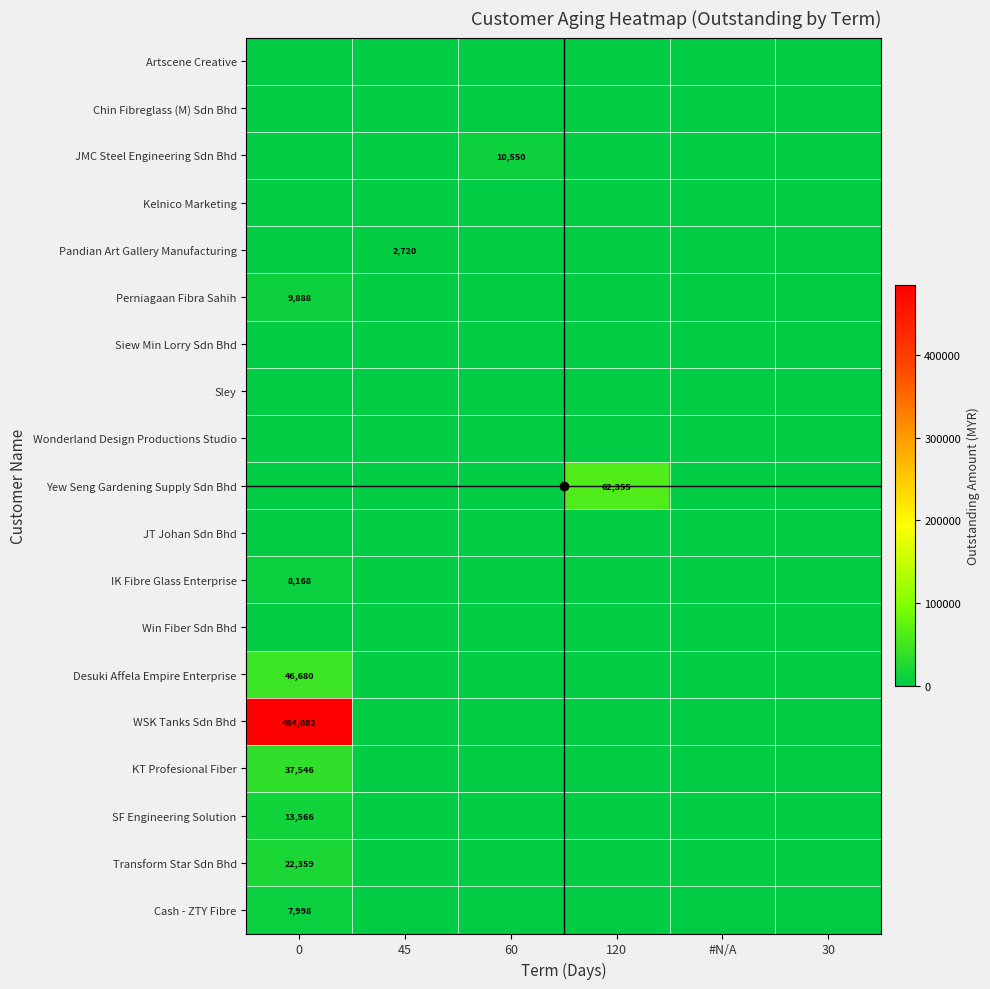

Reading left to right, list all the values displayed in this chart.

row_0: 0=0.0	45=0.0	60=0.0	120=0.0	#N/A=0.0	30=0.0
row_1: 0=0.0	45=0.0	60=0.0	120=0.0	#N/A=0.0	30=0.0
row_2: 0=0.0	45=0.0	60=10550.0	120=0.0	#N/A=0.0	30=0.0
row_3: 0=0.0	45=0.0	60=0.0	120=0.0	#N/A=0.0	30=0.0
row_4: 0=0.0	45=2720.0	60=0.0	120=0.0	#N/A=0.0	30=0.0
row_5: 0=9888.2	45=0.0	60=0.0	120=0.0	#N/A=0.0	30=0.0
row_6: 0=0.0	45=0.0	60=0.0	120=0.0	#N/A=0.0	30=0.0
row_7: 0=0.0	45=0.0	60=0.0	120=0.0	#N/A=0.0	30=0.0
row_8: 0=0.0	45=0.0	60=0.0	120=0.0	#N/A=0.0	30=0.0
row_9: 0=0.0	45=0.0	60=0.0	120=62354.6	#N/A=0.0	30=0.0
row_10: 0=0.0	45=0.0	60=0.0	120=0.0	#N/A=0.0	30=0.0
row_11: 0=8167.5	45=0.0	60=0.0	120=0.0	#N/A=0.0	30=0.0
row_12: 0=0.0	45=0.0	60=0.0	120=0.0	#N/A=0.0	30=0.0
row_13: 0=46680.4	45=0.0	60=0.0	120=0.0	#N/A=0.0	30=0.0
row_14: 0=484082.3	45=0.0	60=0.0	120=0.0	#N/A=0.0	30=0.0
row_15: 0=37546.5	45=0.0	60=0.0	120=0.0	#N/A=0.0	30=0.0
row_16: 0=13566.2	45=0.0	60=0.0	120=0.0	#N/A=0.0	30=0.0
row_17: 0=22358.8	45=0.0	60=0.0	120=0.0	#N/A=0.0	30=0.0
row_18: 0=7998.3	45=0.0	60=0.0	120=0.0	#N/A=0.0	30=0.0